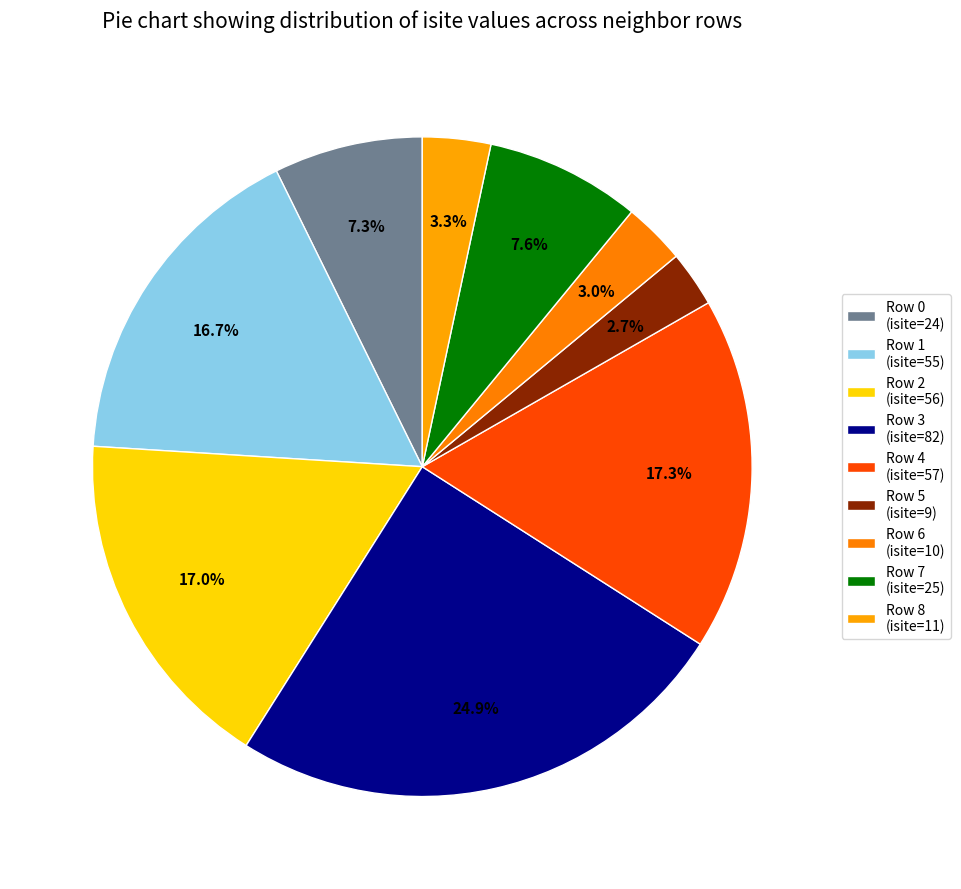

What portion of the pie excludes Row 5 (isite=9)?

97.3%